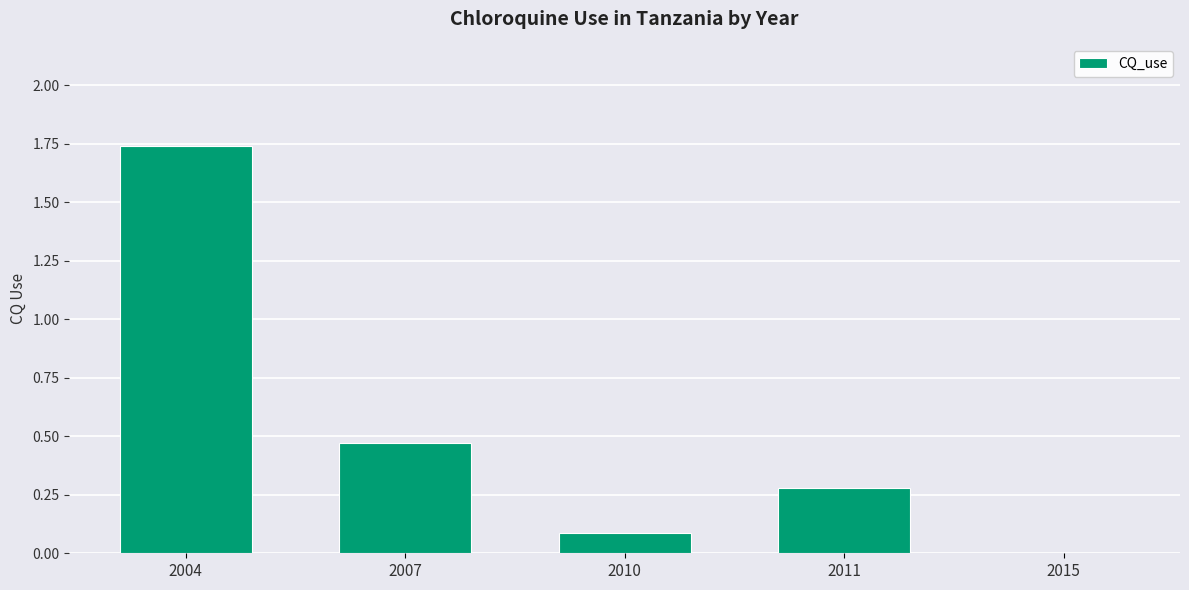

At which category does the chart reach its peak across all series?

2004